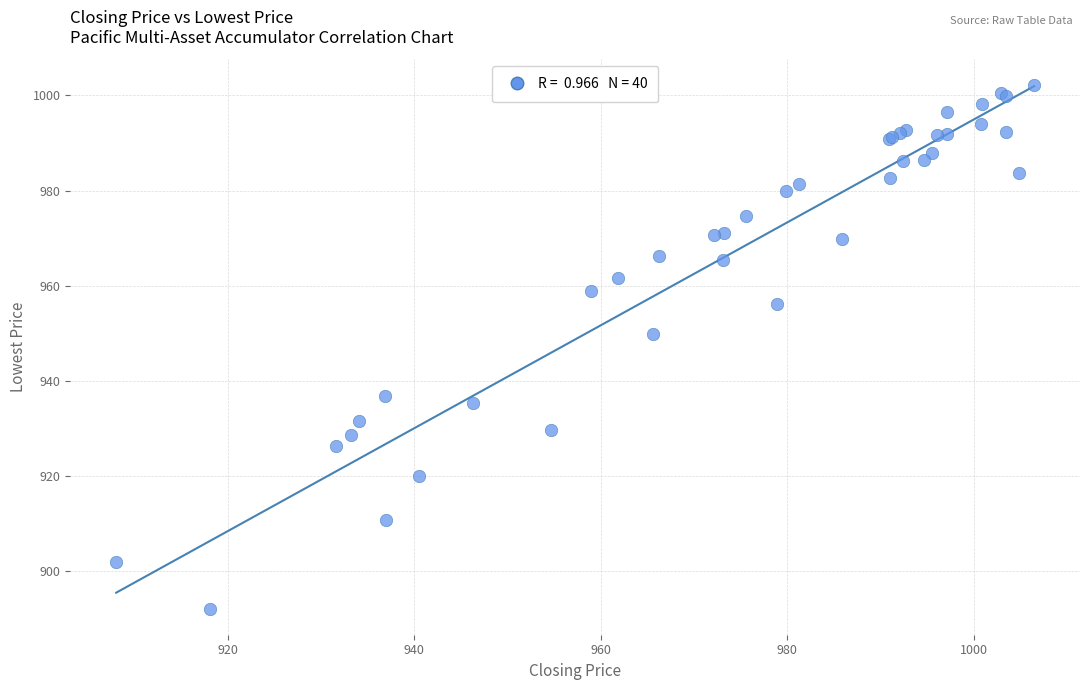

What Y value in the scatter plot is closest to 947?

949.9